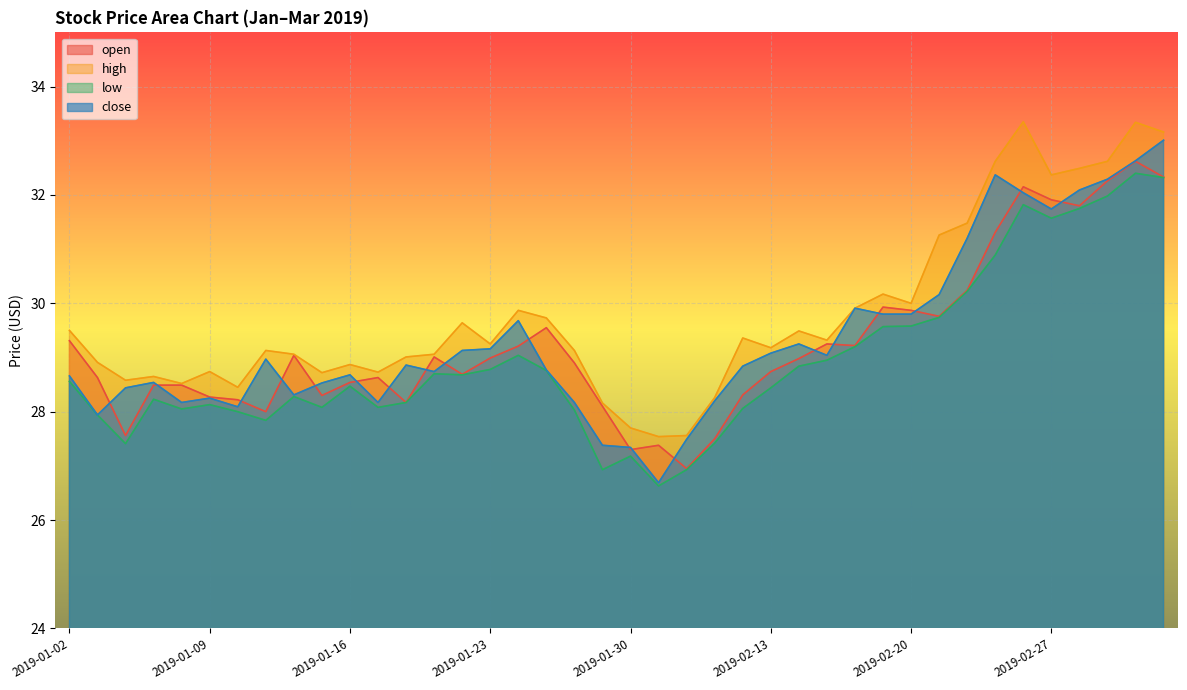

How many lines are shown in the chart?

4